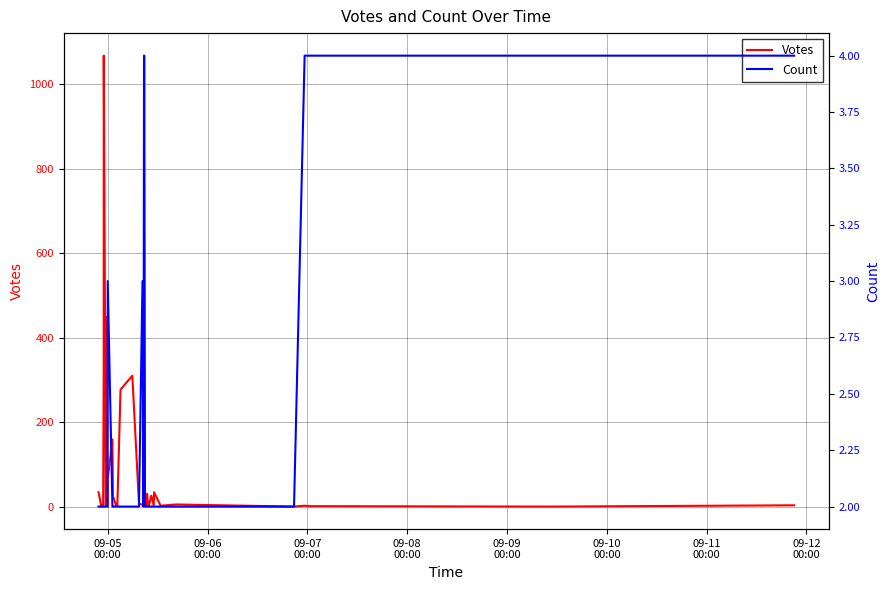

What is the value of the Count point at the 26th from the left?

2